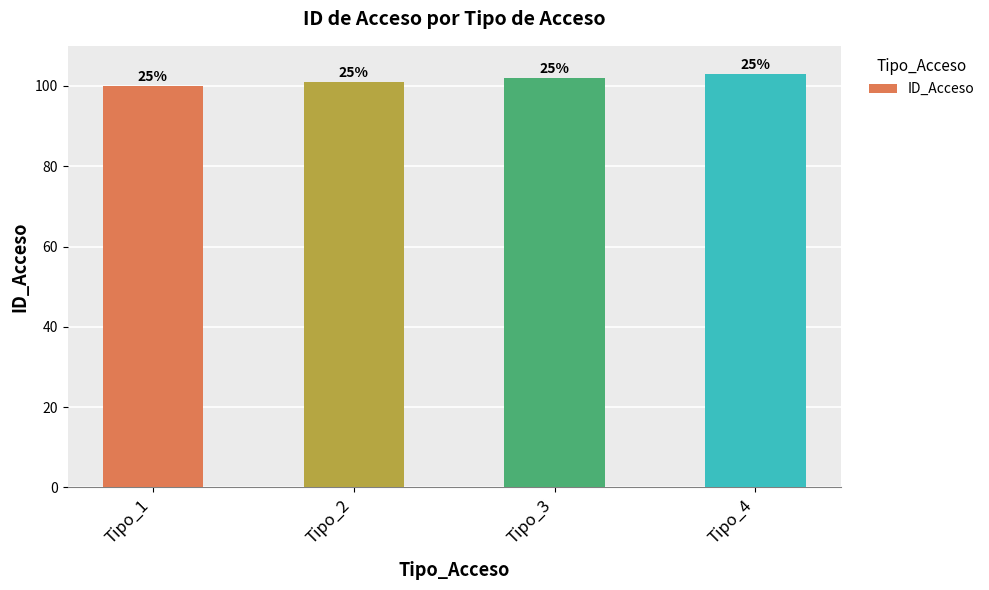

Are the bars grouped side by side (vs. stacked)?

No